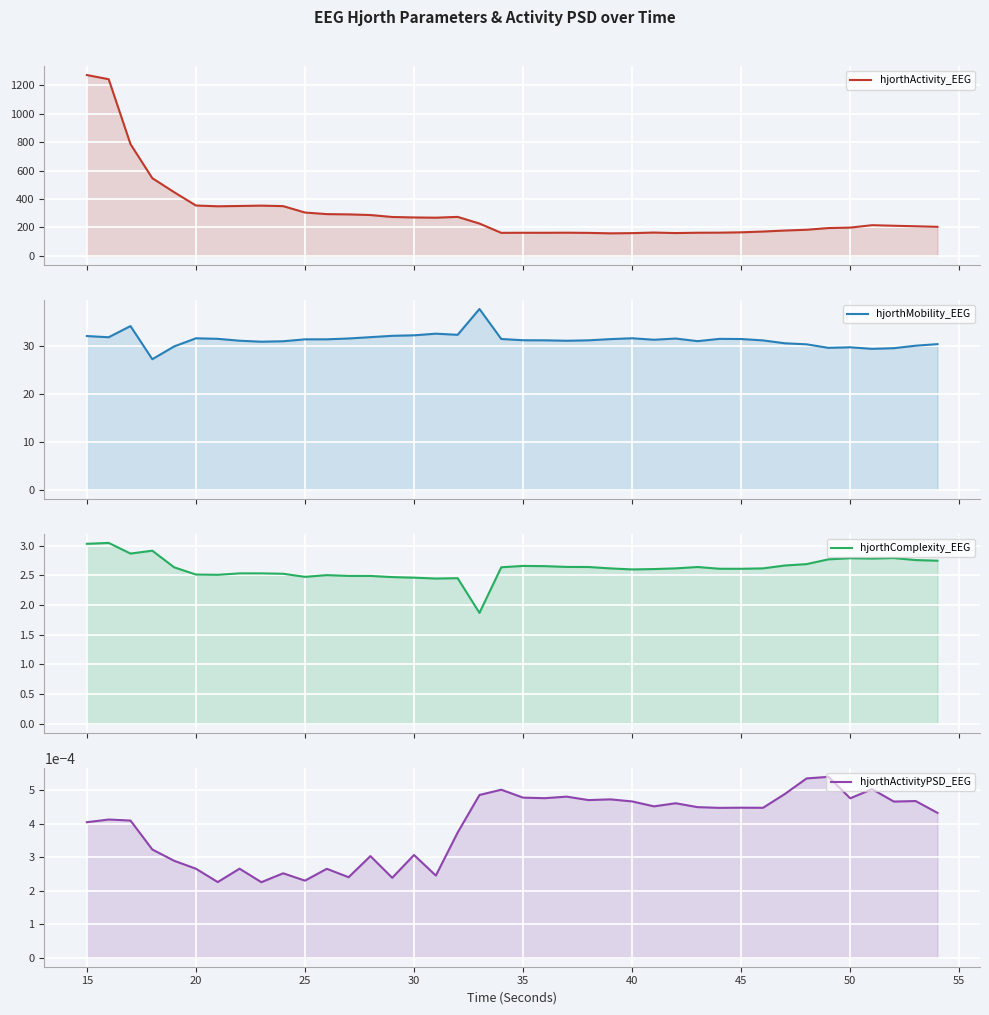

Which series has the largest total across all categories?

hjorthActivity_EEG